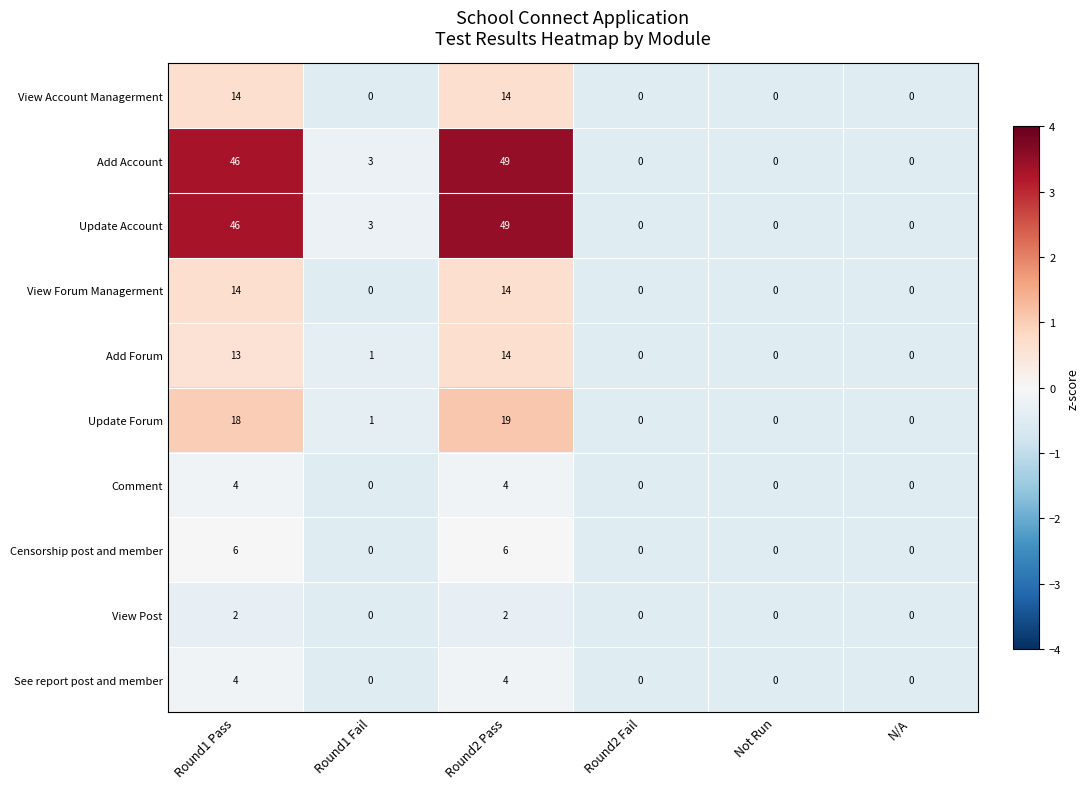

True or false: Update Account has a value of 0 at N/A.

True